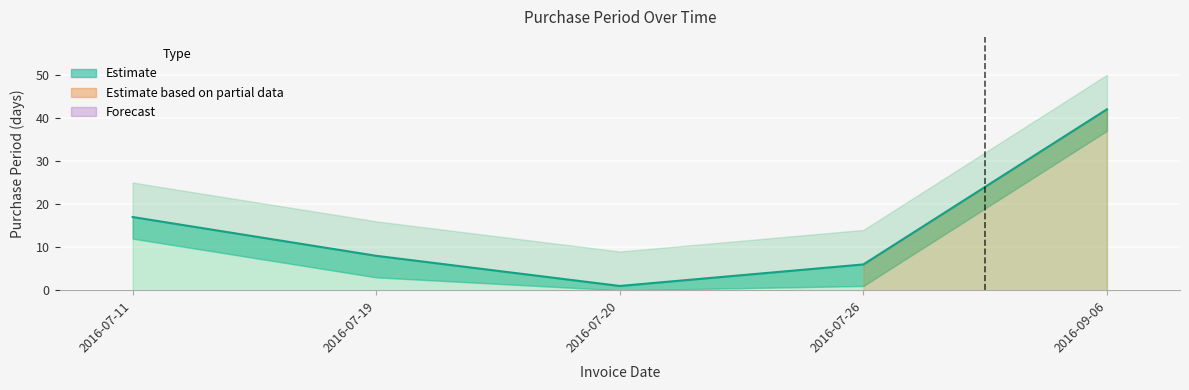

List the labels in order of value, smallest first.

2016-07-20, 2016-07-26, 2016-07-19, 2016-07-11, 2016-09-06